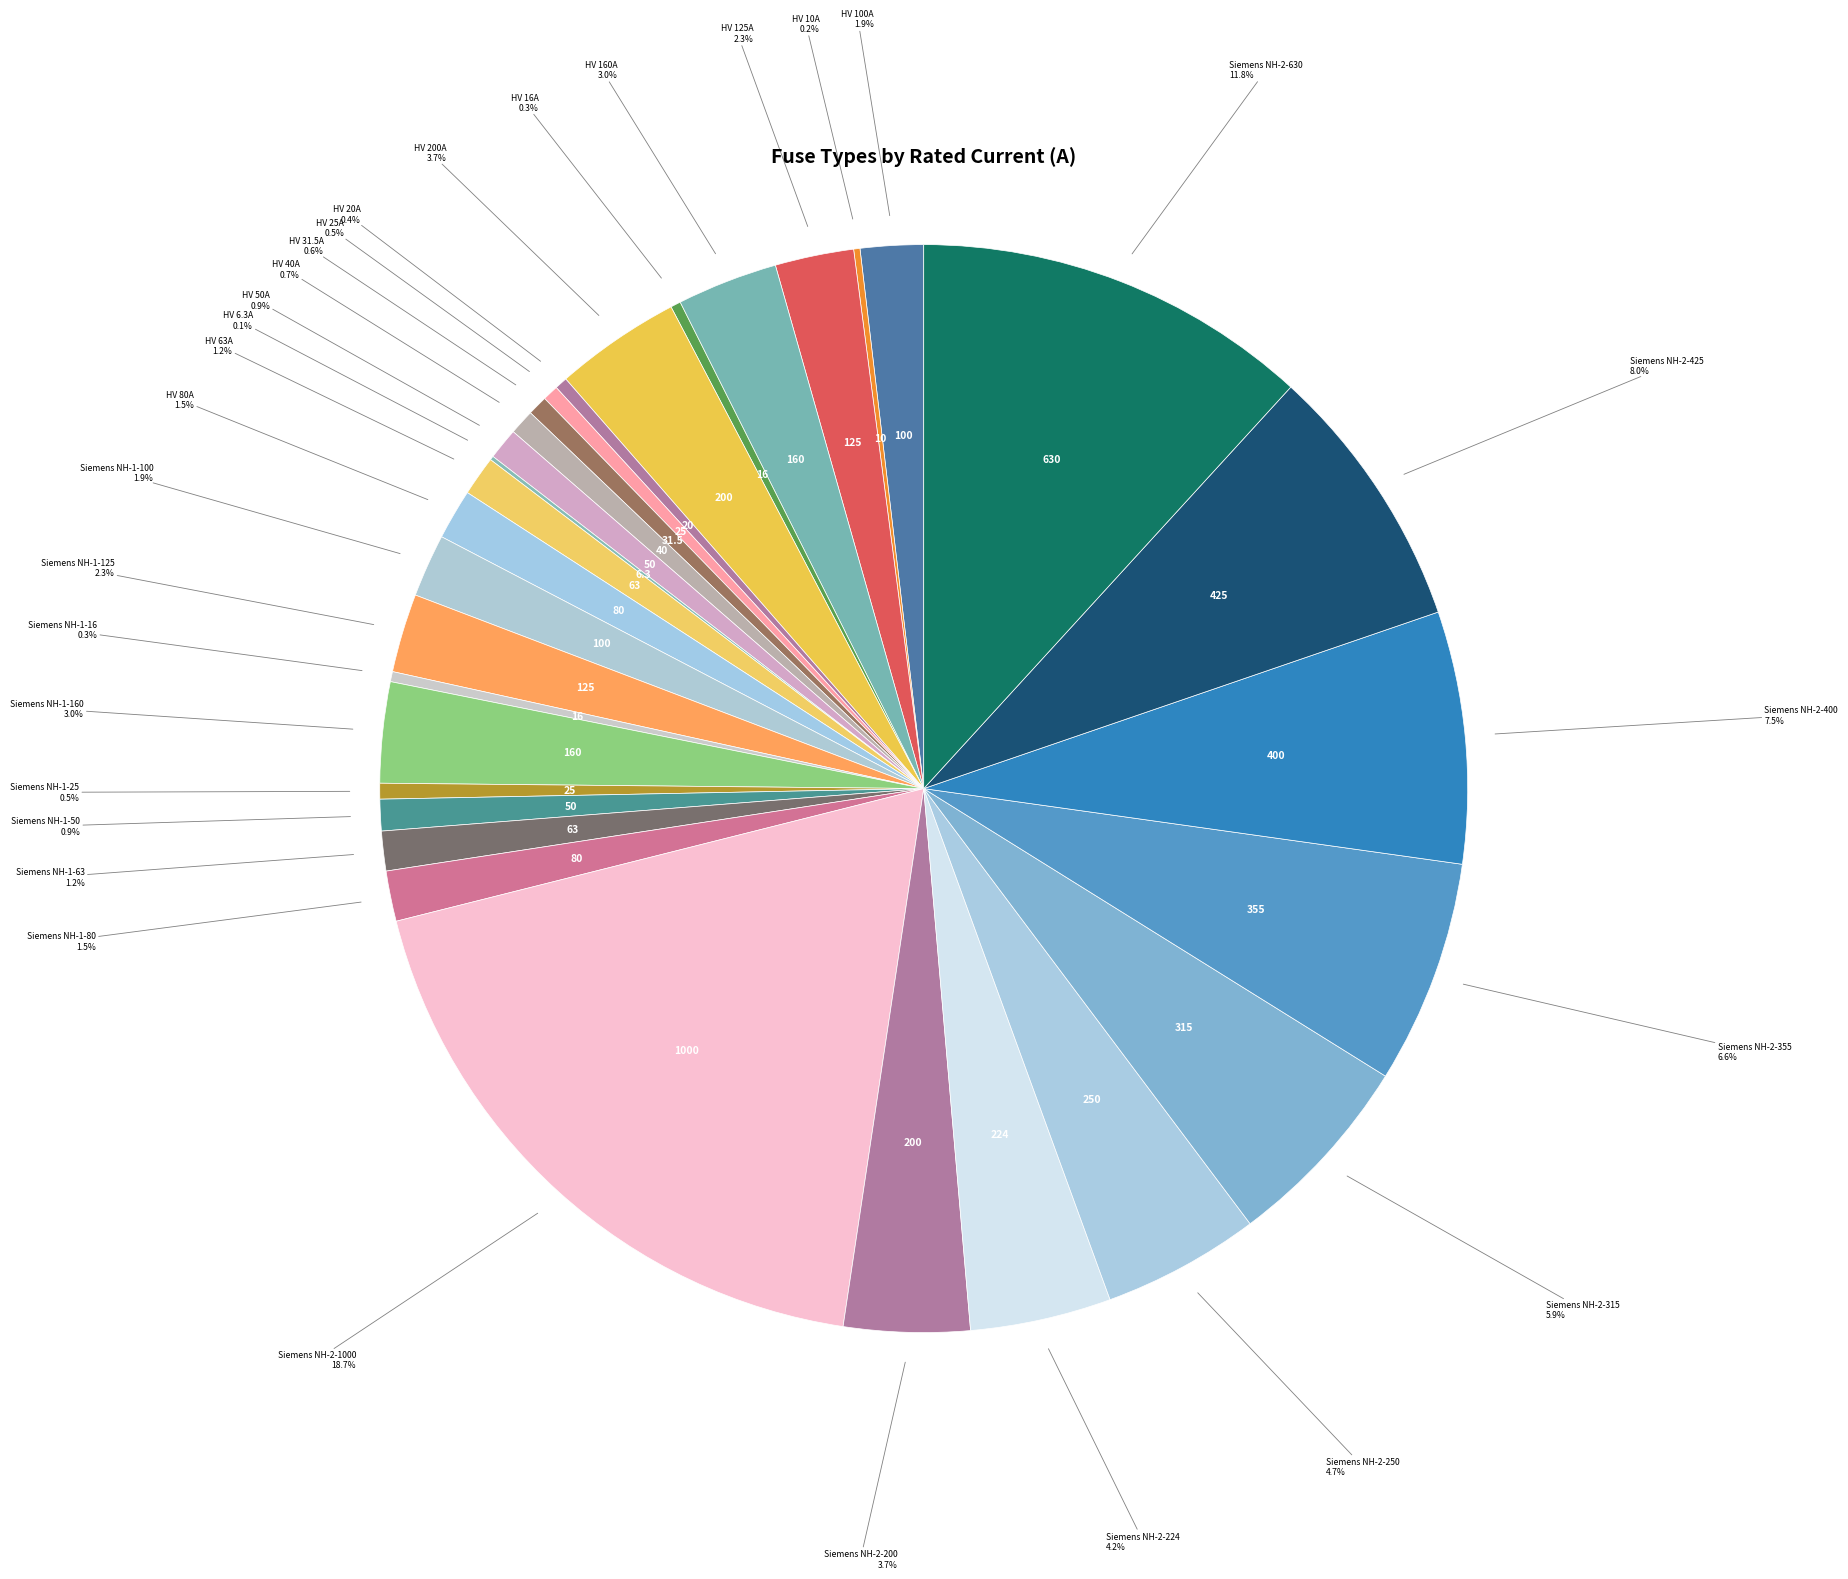

Which slice is the largest?

Siemens NH-2-1000